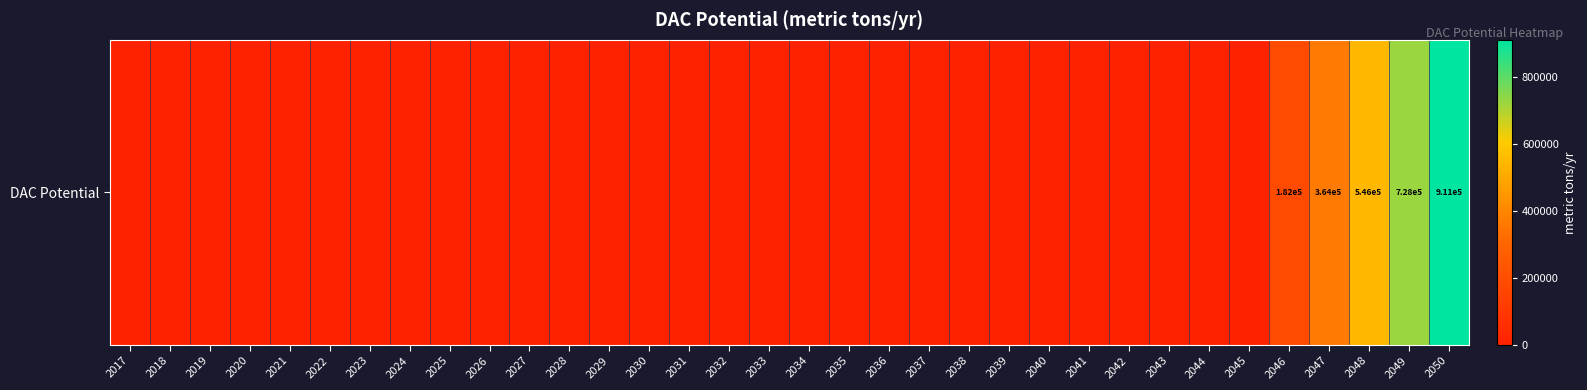

The chart shows a value of 324329.1 at 2043. True or false?

False